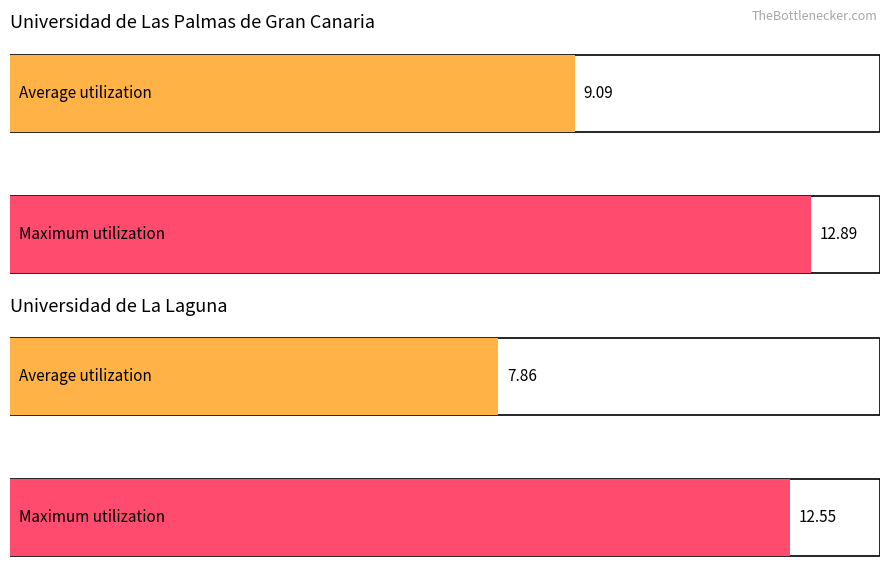

Rank the categories by Average Grade value from highest to lowest.

Universidad de Las Palmas de Gran Canaria, Universidad de La Laguna